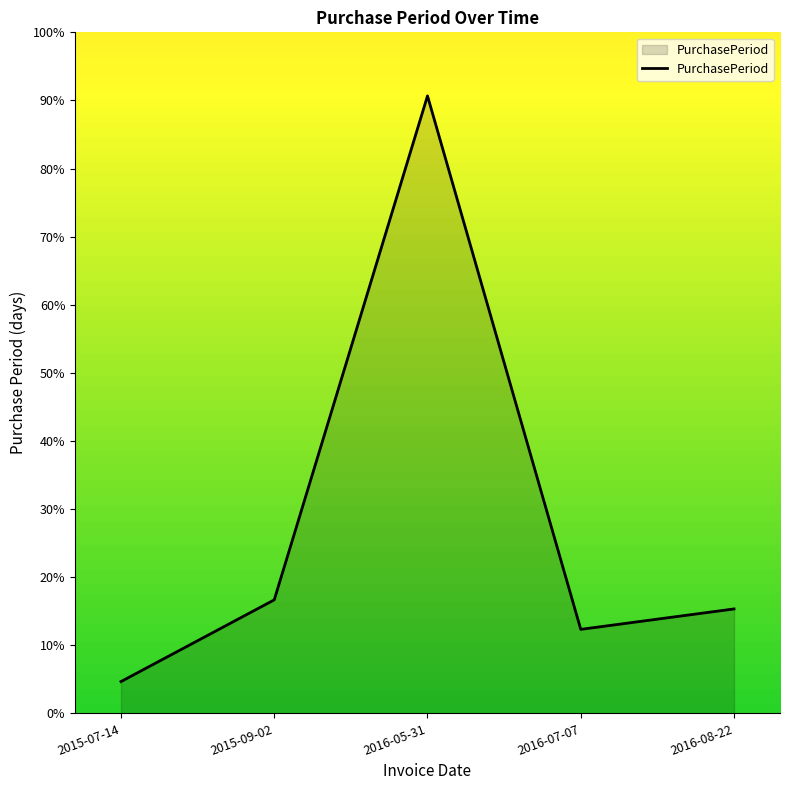

What is the difference between the second highest and second lowest values?

4.3